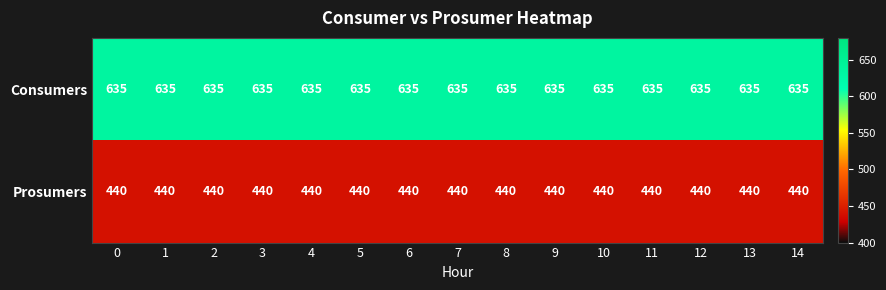

How many distinct data groups are displayed?

2